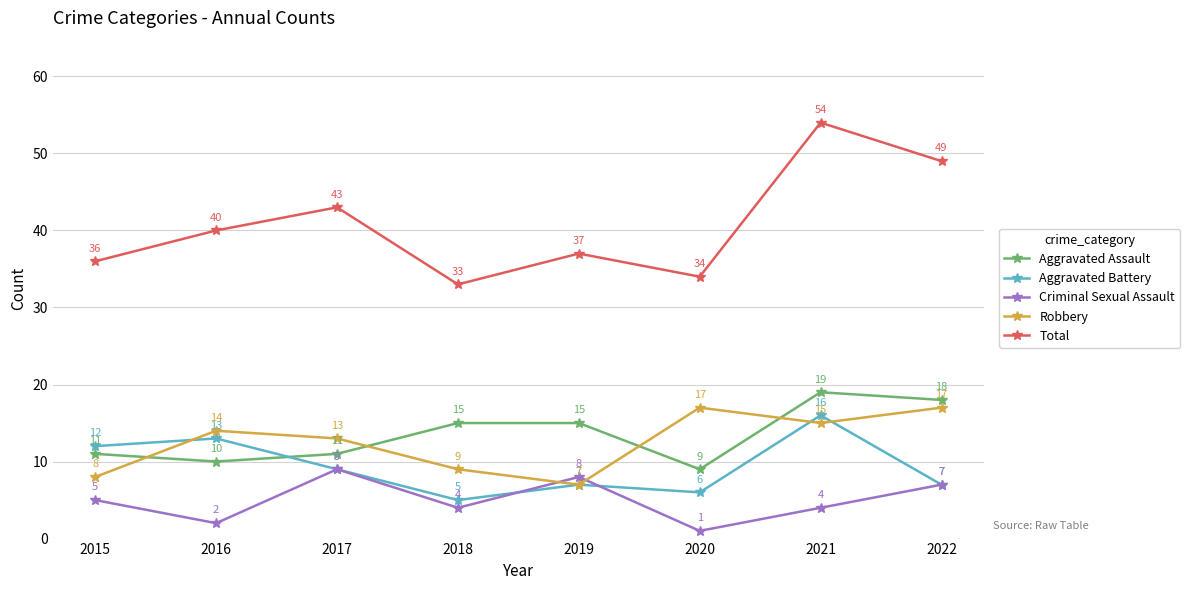

Which series has the widest spread of values?

Total